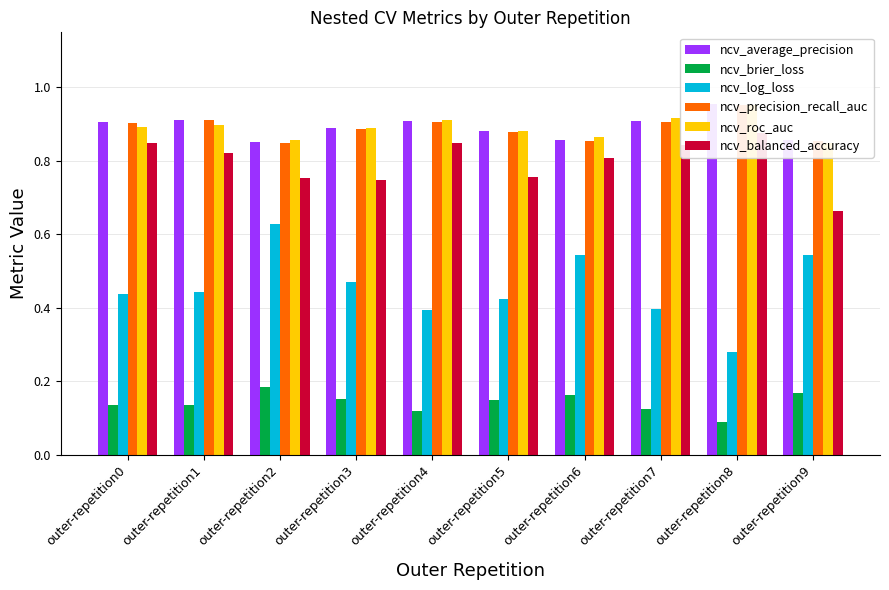

At which category is the sum across all series the highest?

outer-repetition0